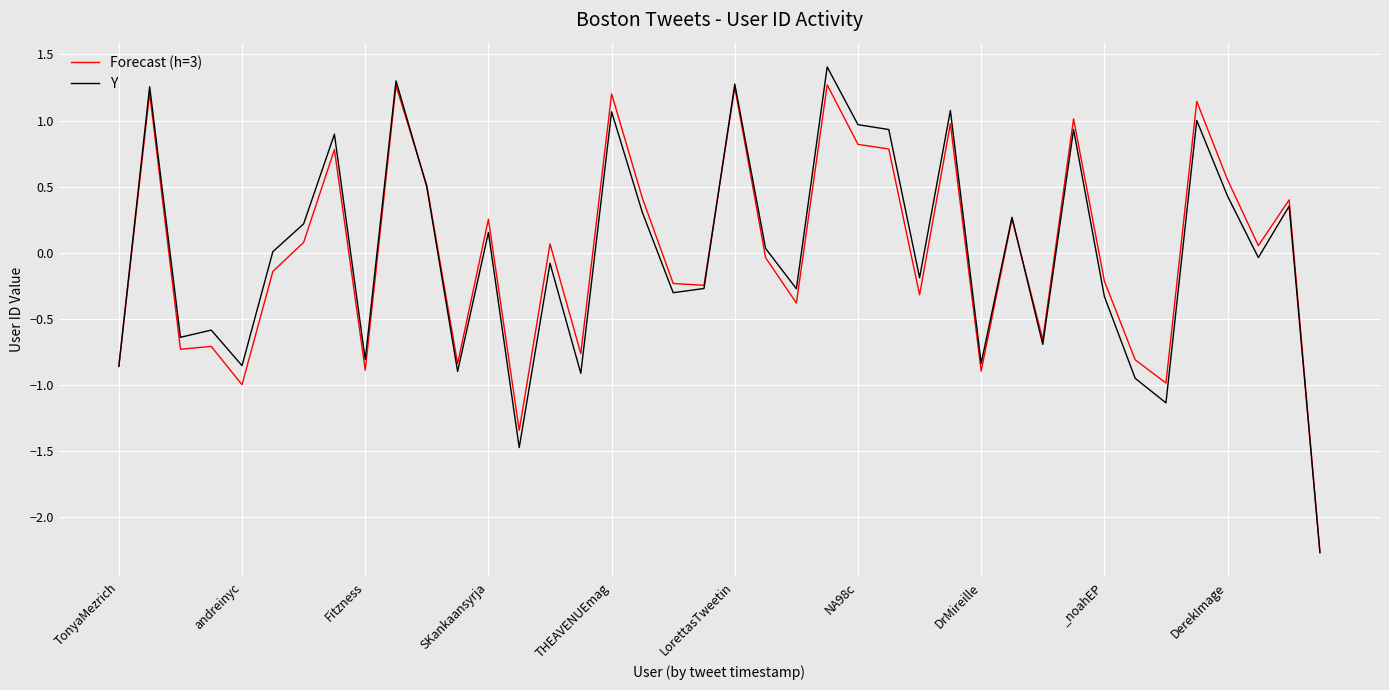

Which series has the widest spread of values?

Y